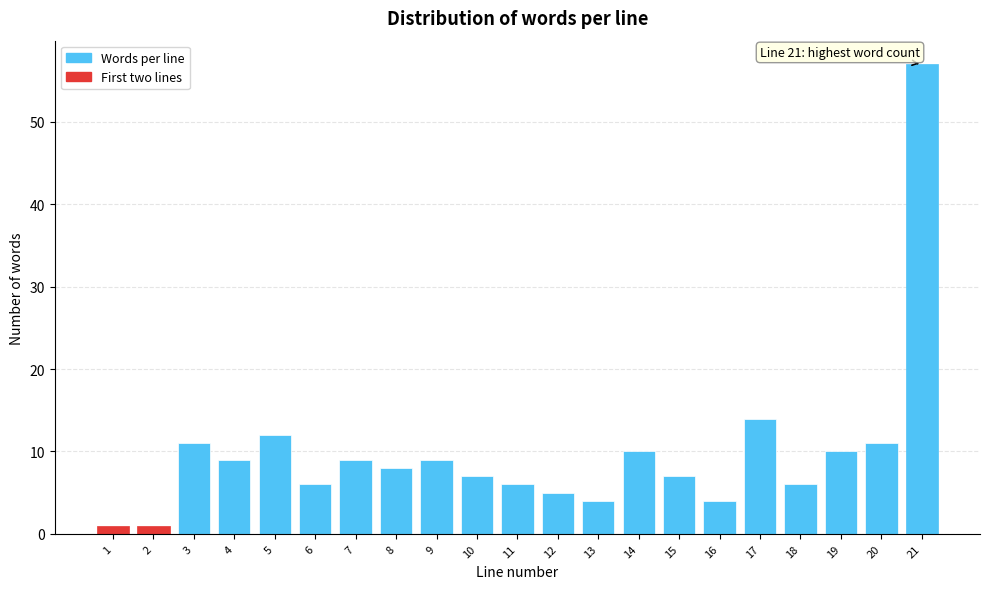

Reading left to right, extract all data points from this chart.

1=1	2=1	3=11	4=9	5=12	6=6	7=9	8=8	9=9	10=7	11=6	12=5	13=4	14=10	15=7	16=4	17=14	18=6	19=10	20=11	21=57